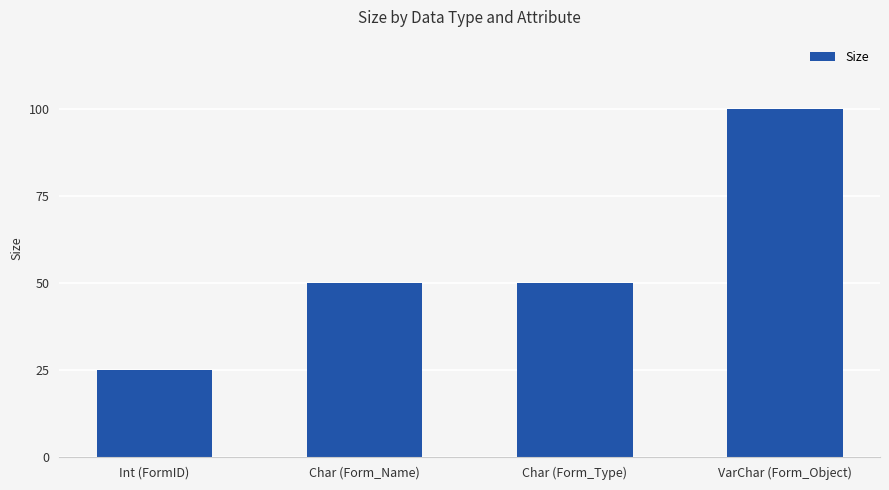

Reading right to left, transcribe all the data shown in this chart.

100	50	50	25